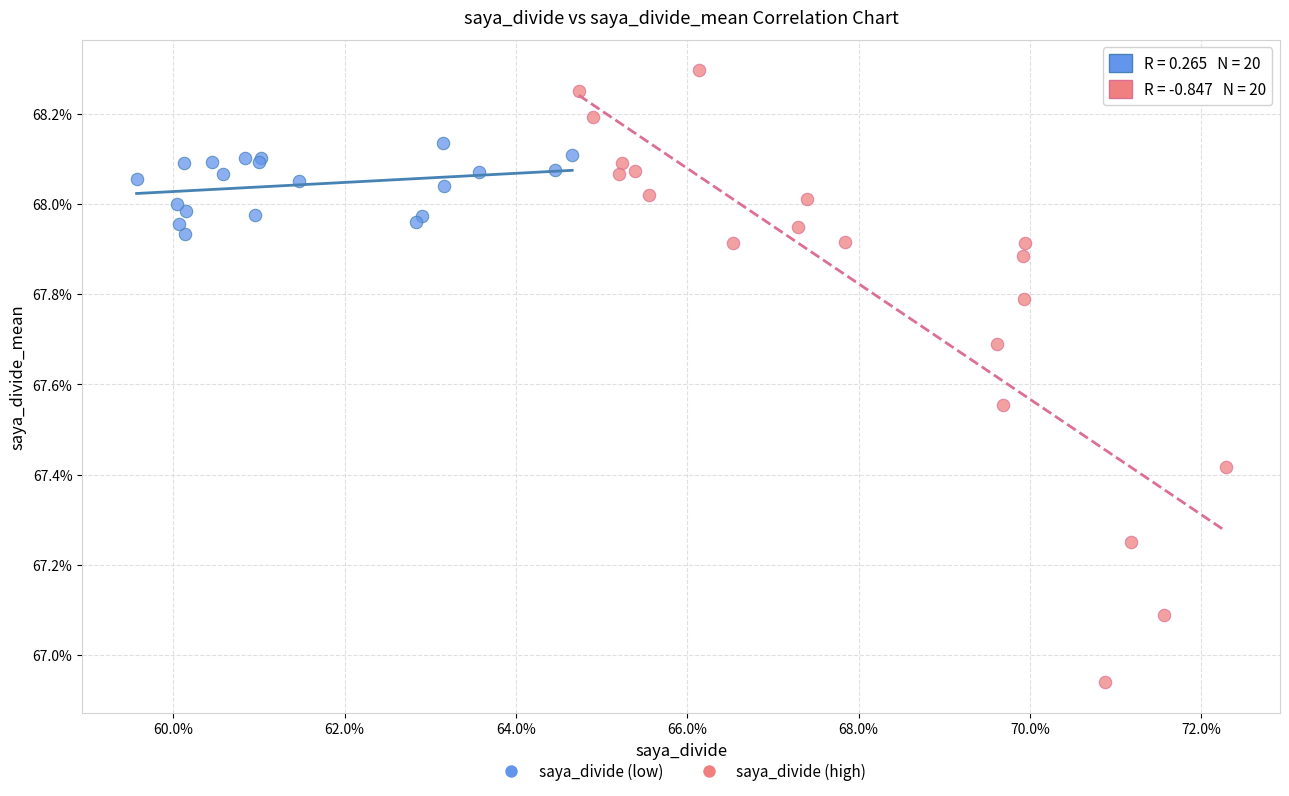

Which series contains the lowest Y value?

saya_divide (high)